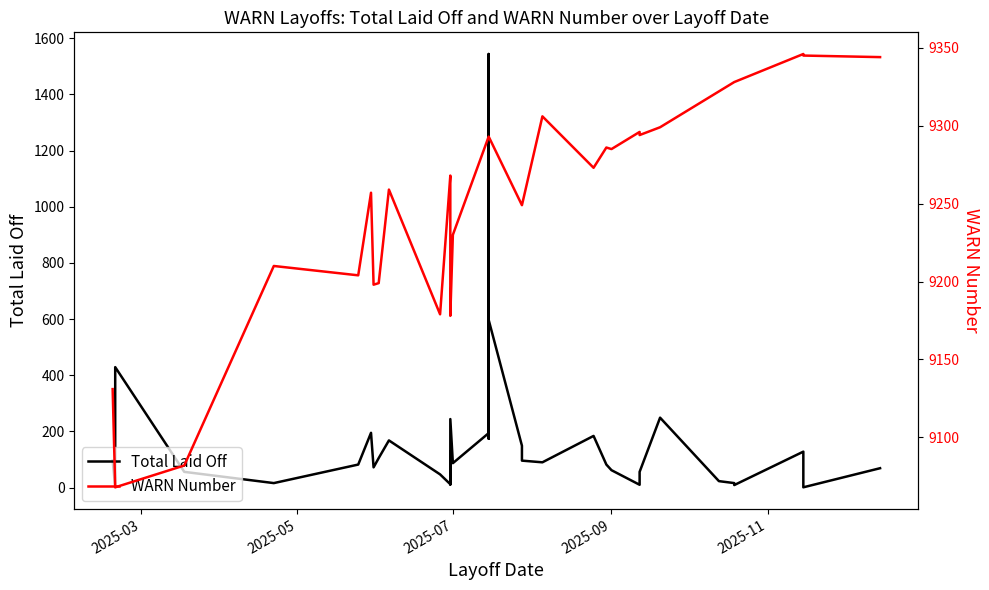

What is the minimum value for Total Laid Off?

1